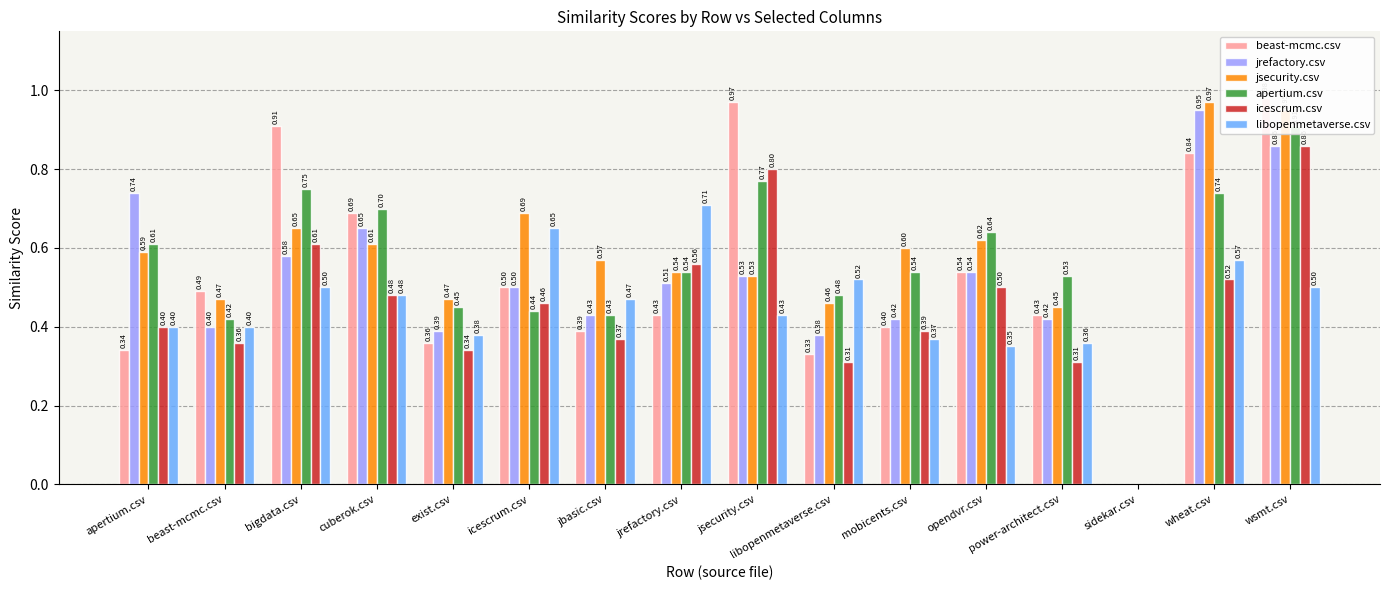

What are all the series names shown in the legend?

beast-mcmc.csv, jrefactory.csv, jsecurity.csv, apertium.csv, icescrum.csv, libopenmetaverse.csv